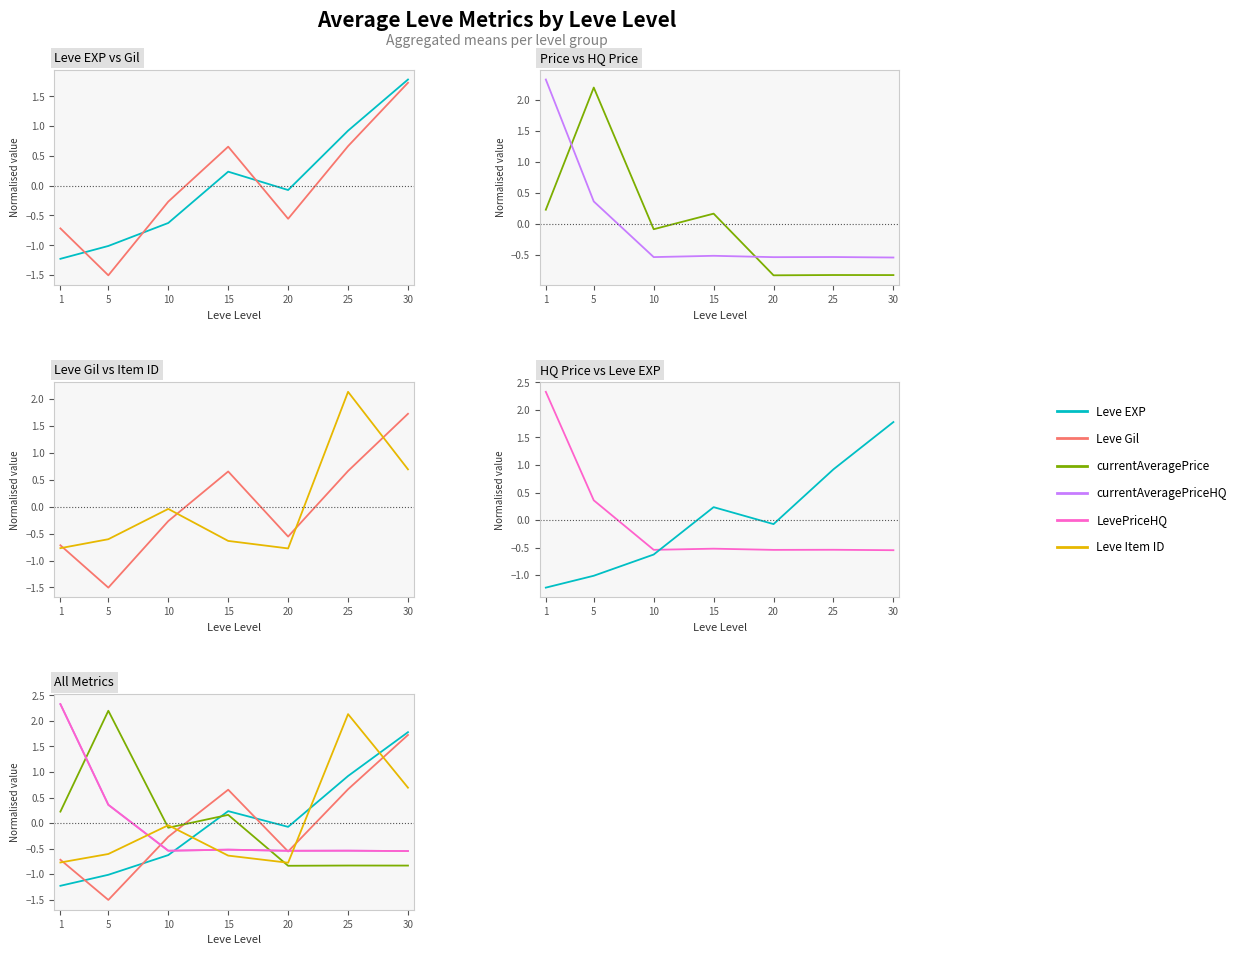

List the series in order of their peak value, highest first.

currentAveragePriceHQ, LevePriceHQ, currentAveragePrice, Leve Item ID, Leve EXP, Leve Gil